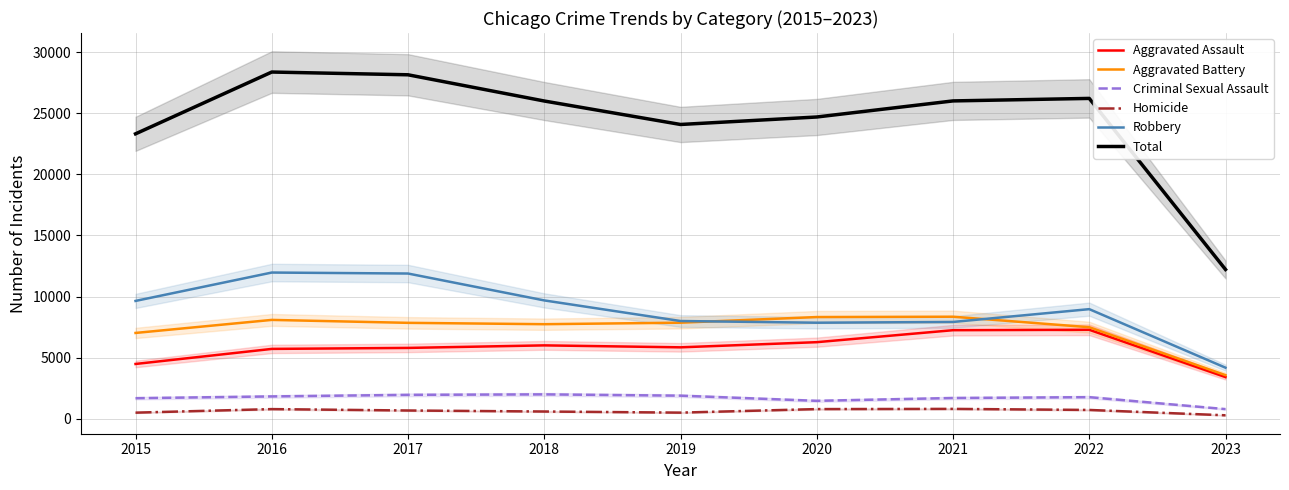

What is the sum of the Robbery values at 2022 and 2018?

18645